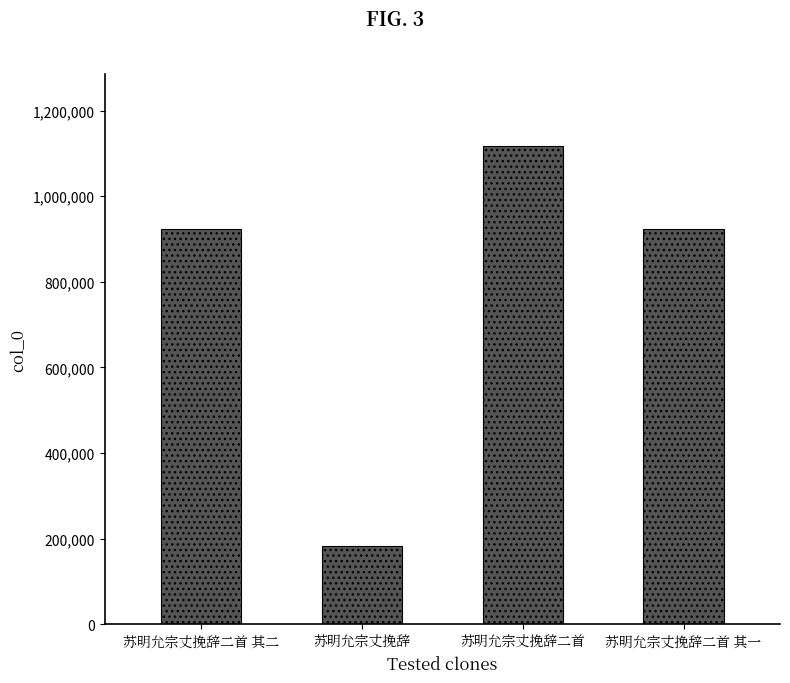

What position from the left is 苏明允宗丈挽辞二首 其二?

1